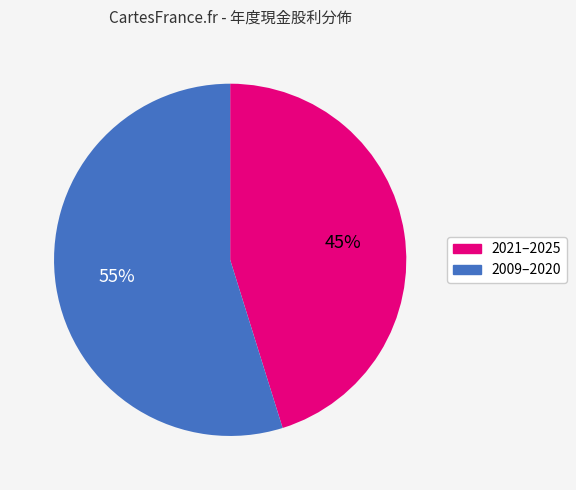

To the nearest percent, what is the average slice percentage?

50%